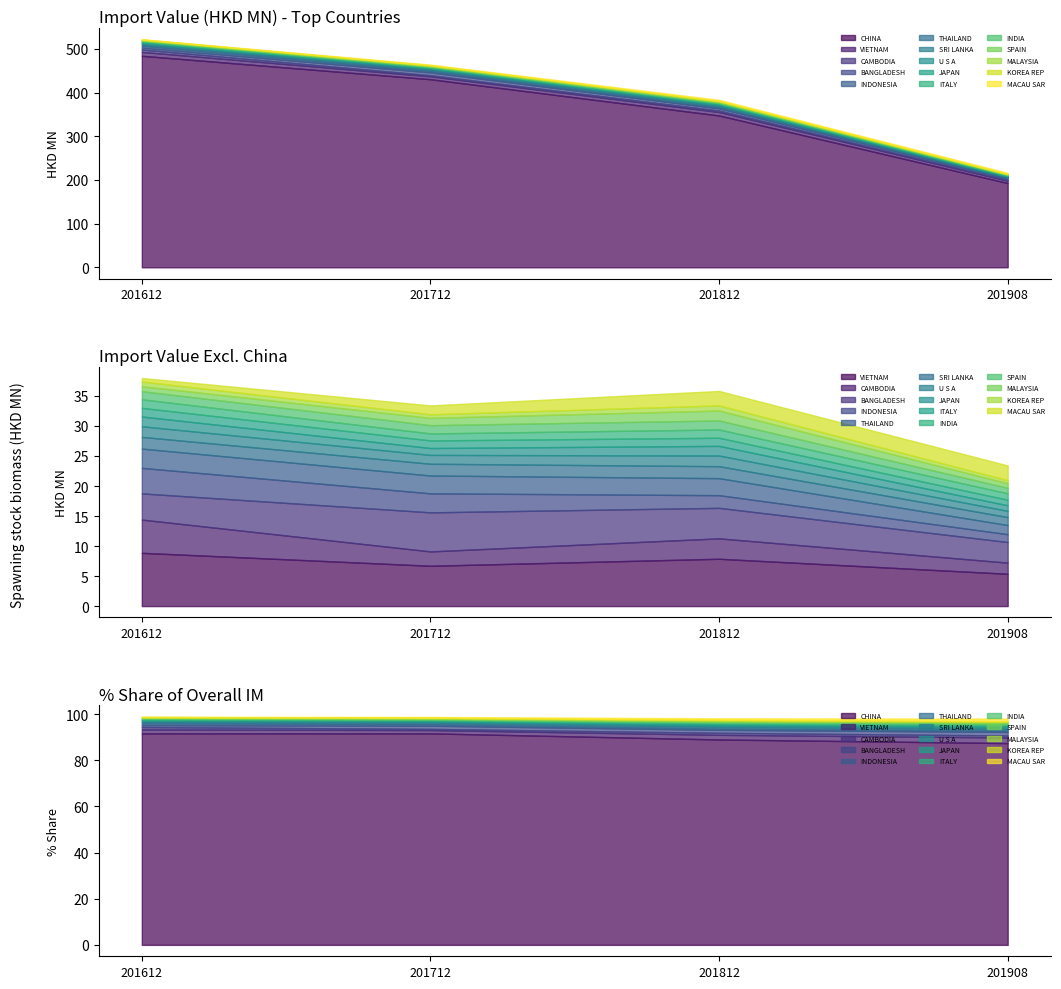

Reading left to right, extract all data points from this chart.

201612: CHINA=484.4	VIETNAM=8.9	BANGLADESH=4.4	MACAU SAR=0.6	CAMBODIA=5.5	THAILAND=3.2	SRI LANKA=1.9	INDONESIA=4.2	INDIA=1.4	U S A=1.8	JAPAN=1.6	ITALY=1.4	SPAIN=1.4	MALAYSIA=0.8	KOREA REP=0.8
201712: CHINA=430.7	VIETNAM=6.7	BANGLADESH=6.5	MACAU SAR=1.5	CAMBODIA=2.4	THAILAND=3.0	SRI LANKA=2.0	INDONESIA=3.2	INDIA=1.2	U S A=1.5	JAPAN=1.1	ITALY=1.3	SPAIN=1.4	MALAYSIA=1.2	KOREA REP=0.6
201812: CHINA=347.7	VIETNAM=7.9	BANGLADESH=5.1	MACAU SAR=2.4	CAMBODIA=3.4	THAILAND=2.8	SRI LANKA=2.0	INDONESIA=2.1	INDIA=1.4	U S A=1.8	JAPAN=1.6	ITALY=1.4	SPAIN=1.5	MALAYSIA=1.7	KOREA REP=0.9
201908: CHINA=192.9	VIETNAM=5.4	BANGLADESH=3.4	MACAU SAR=2.5	CAMBODIA=1.9	THAILAND=1.5	SRI LANKA=1.3	INDONESIA=1.3	INDIA=1.1	U S A=1.0	JAPAN=0.9	ITALY=0.9	SPAIN=0.9	MALAYSIA=0.8	KOREA REP=0.5